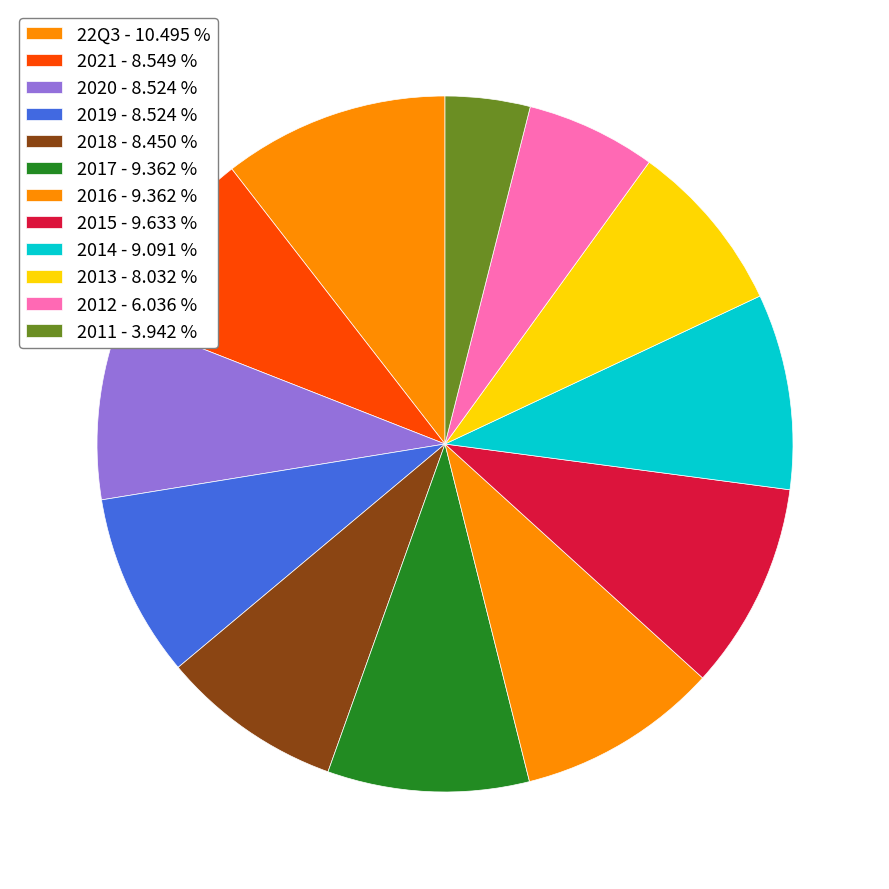

Does 2013 represent more than half of the total?

No